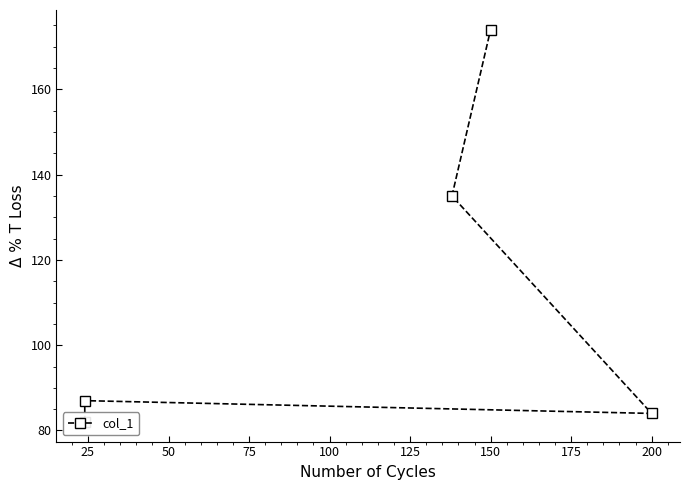

True or false: the data shows 87 at 25.

True